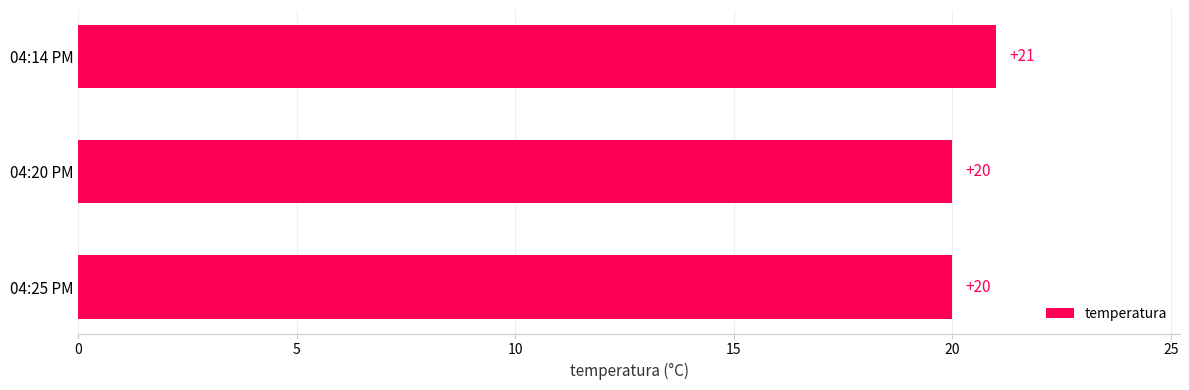

Count the values in the range 20 to 21.

3